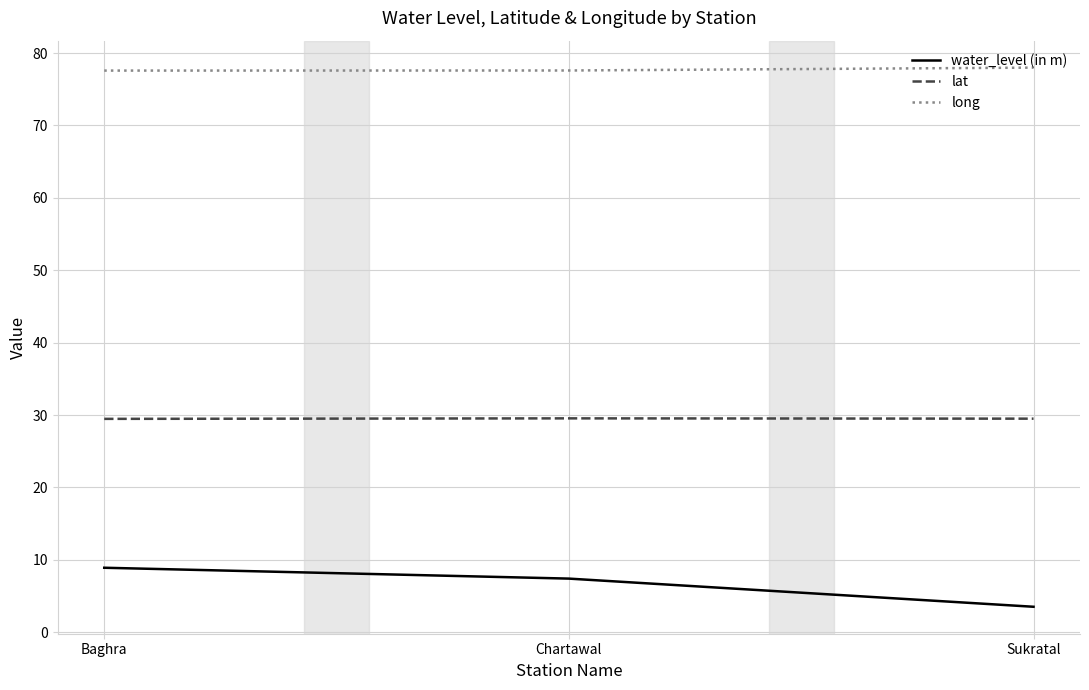

List the labels in order of water_level (in m) value, smallest first.

Sukratal, Chartawal, Baghra